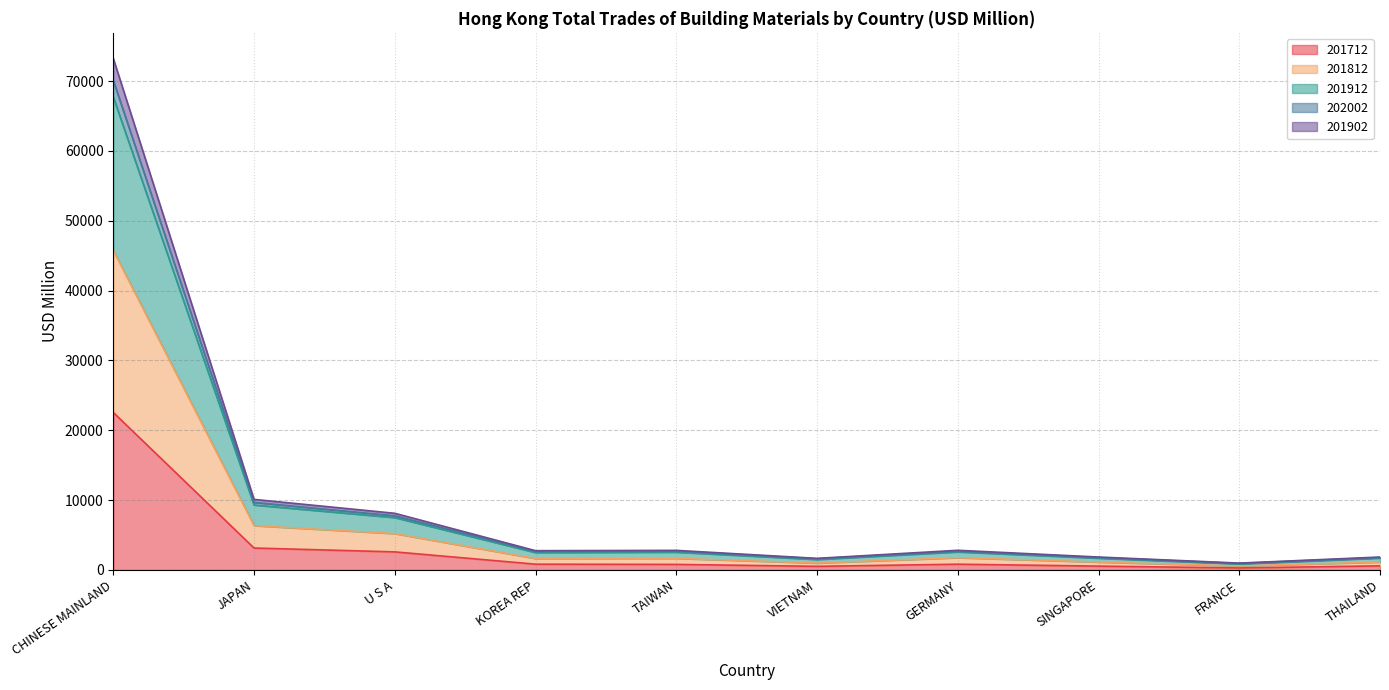

At which category is the sum across all series the highest?

CHINESE MAINLAND